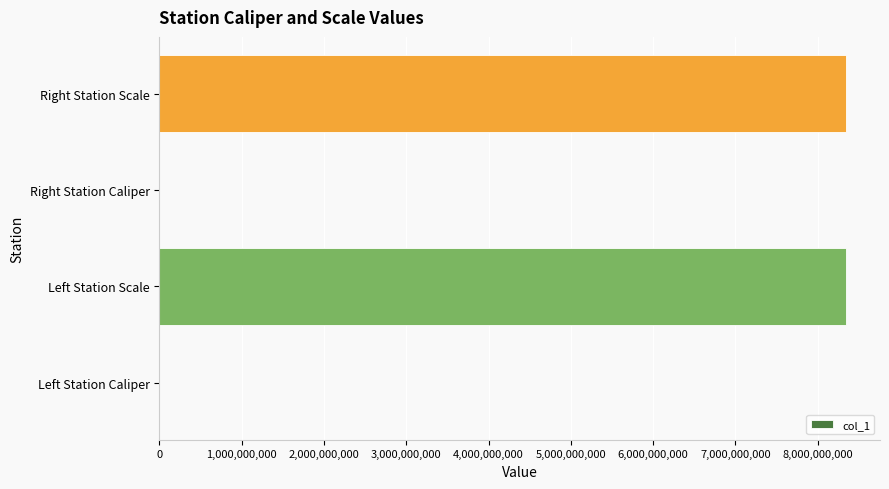

What is the greatest value displayed?

8340107097